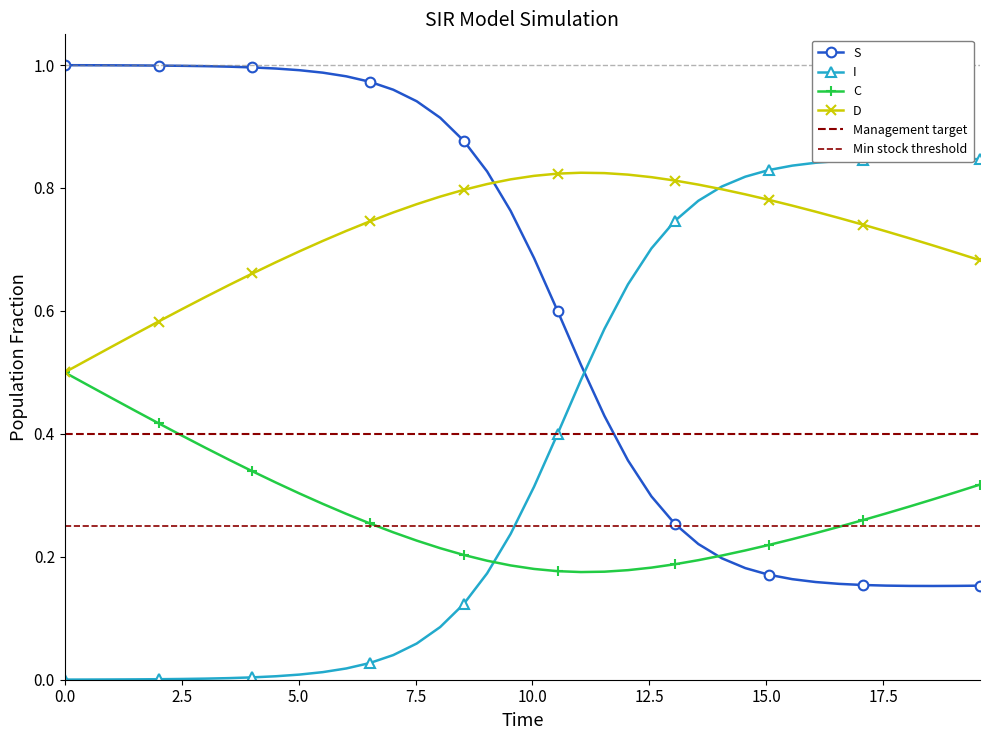

Reading right to left, what are all the values shown in this chart?

S: 19.565217391304348=0.2	19.06354515050167=0.2	18.561872909698998=0.2	18.06020066889632=0.2	17.558528428093645=0.2	17.05685618729097=0.2	16.555183946488295=0.2	16.05351170568562=0.2	15.551839464882944=0.2	15.050167224080267=0.2	14.548494983277592=0.2	14.046822742474916=0.2	13.545150501672241=0.2	13.043478260869565=0.3	12.54180602006689=0.3	12.040133779264213=0.4	11.538461538461538=0.4	11.036789297658864=0.5	10.535117056856187=0.6	10.033444816053512=0.7	9.531772575250836=0.8	9.03010033444816=0.8	8.528428093645484=0.9	8.02675585284281=0.9	7.525083612040134=0.9	7.023411371237458=1.0	6.521739130434782=1.0	6.020066889632107=1.0	5.518394648829432=1.0	5.016722408026756=1.0	4.51505016722408=1.0	4.013377926421405=1.0	3.511705685618729=1.0	3.0100334448160533=1.0	2.508361204013378=1.0	2.0066889632107023=1.0	1.5050167224080266=1.0	1.0033444816053512=1.0	0.5016722408026756=1.0	0.0=1.0
I: 19.565217391304348=0.8	19.06354515050167=0.8	18.561872909698998=0.8	18.06020066889632=0.8	17.558528428093645=0.8	17.05685618729097=0.8	16.555183946488295=0.8	16.05351170568562=0.8	15.551839464882944=0.8	15.050167224080267=0.8	14.548494983277592=0.8	14.046822742474916=0.8	13.545150501672241=0.8	13.043478260869565=0.7	12.54180602006689=0.7	12.040133779264213=0.6	11.538461538461538=0.6	11.036789297658864=0.5	10.535117056856187=0.4	10.033444816053512=0.3	9.531772575250836=0.2	9.03010033444816=0.2	8.528428093645484=0.1	8.02675585284281=0.1	7.525083612040134=0.1	7.023411371237458=0.0	6.521739130434782=0.0	6.020066889632107=0.0	5.518394648829432=0.0	5.016722408026756=0.0	4.51505016722408=0.0	4.013377926421405=0.0	3.511705685618729=0.0	3.0100334448160533=0.0	2.508361204013378=0.0	2.0066889632107023=0.0	1.5050167224080266=0.0	1.0033444816053512=0.0	0.5016722408026756=0.0	0.0=0.0
C: 19.565217391304348=0.3	19.06354515050167=0.3	18.561872909698998=0.3	18.06020066889632=0.3	17.558528428093645=0.3	17.05685618729097=0.3	16.555183946488295=0.2	16.05351170568562=0.2	15.551839464882944=0.2	15.050167224080267=0.2	14.548494983277592=0.2	14.046822742474916=0.2	13.545150501672241=0.2	13.043478260869565=0.2	12.54180602006689=0.2	12.040133779264213=0.2	11.538461538461538=0.2	11.036789297658864=0.2	10.535117056856187=0.2	10.033444816053512=0.2	9.531772575250836=0.2	9.03010033444816=0.2	8.528428093645484=0.2	8.02675585284281=0.2	7.525083612040134=0.2	7.023411371237458=0.2	6.521739130434782=0.3	6.020066889632107=0.3	5.518394648829432=0.3	5.016722408026756=0.3	4.51505016722408=0.3	4.013377926421405=0.3	3.511705685618729=0.4	3.0100334448160533=0.4	2.508361204013378=0.4	2.0066889632107023=0.4	1.5050167224080266=0.4	1.0033444816053512=0.5	0.5016722408026756=0.5	0.0=0.5
D: 19.565217391304348=0.7	19.06354515050167=0.7	18.561872909698998=0.7	18.06020066889632=0.7	17.558528428093645=0.7	17.05685618729097=0.7	16.555183946488295=0.8	16.05351170568562=0.8	15.551839464882944=0.8	15.050167224080267=0.8	14.548494983277592=0.8	14.046822742474916=0.8	13.545150501672241=0.8	13.043478260869565=0.8	12.54180602006689=0.8	12.040133779264213=0.8	11.538461538461538=0.8	11.036789297658864=0.8	10.535117056856187=0.8	10.033444816053512=0.8	9.531772575250836=0.8	9.03010033444816=0.8	8.528428093645484=0.8	8.02675585284281=0.8	7.525083612040134=0.8	7.023411371237458=0.8	6.521739130434782=0.7	6.020066889632107=0.7	5.518394648829432=0.7	5.016722408026756=0.7	4.51505016722408=0.7	4.013377926421405=0.7	3.511705685618729=0.6	3.0100334448160533=0.6	2.508361204013378=0.6	2.0066889632107023=0.6	1.5050167224080266=0.6	1.0033444816053512=0.5	0.5016722408026756=0.5	0.0=0.5